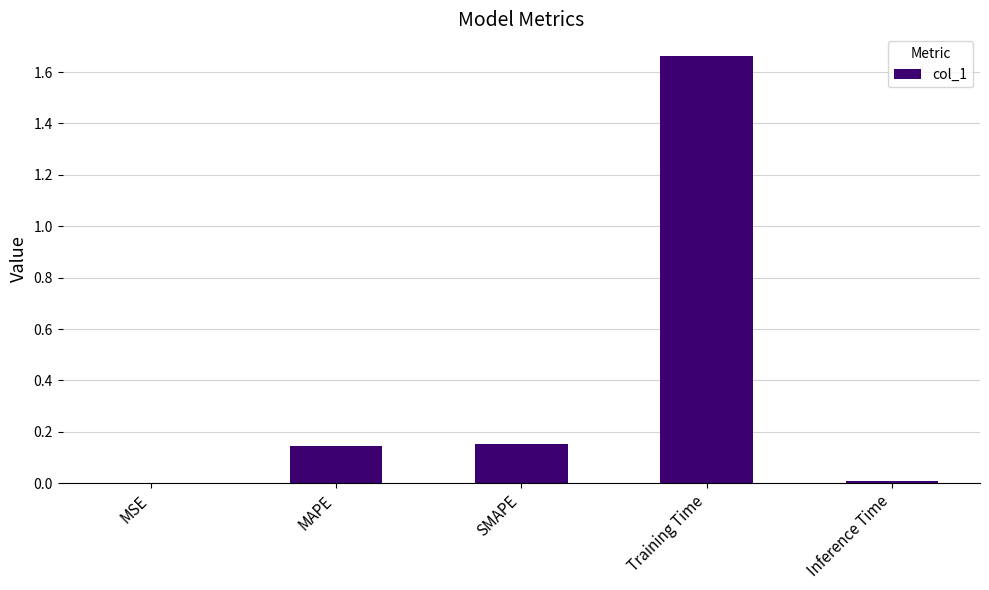

What is the sum of the values at Training Time and SMAPE?

1.8